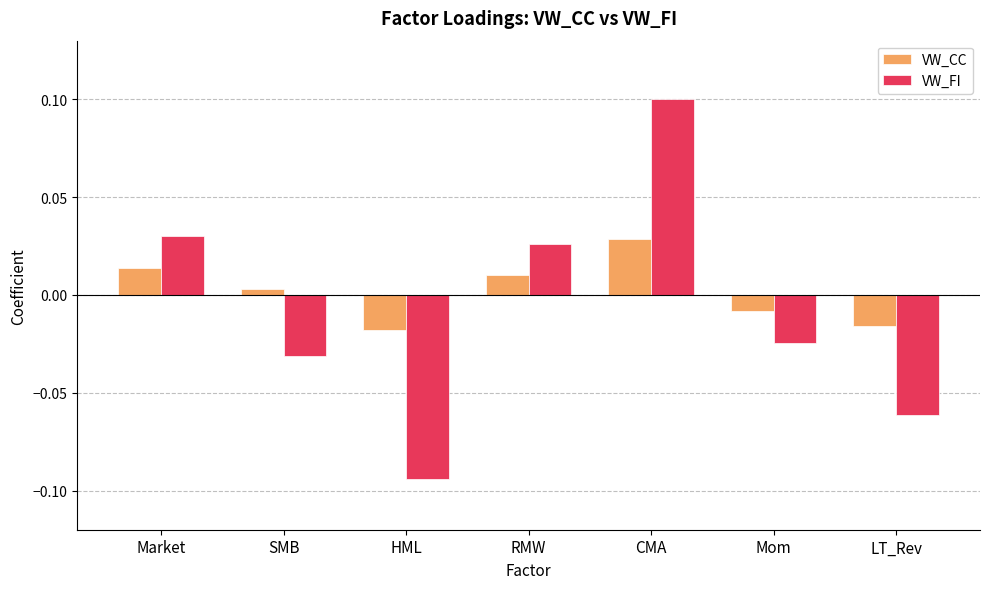

Count the VW_FI values in the range 0 to 1.

3